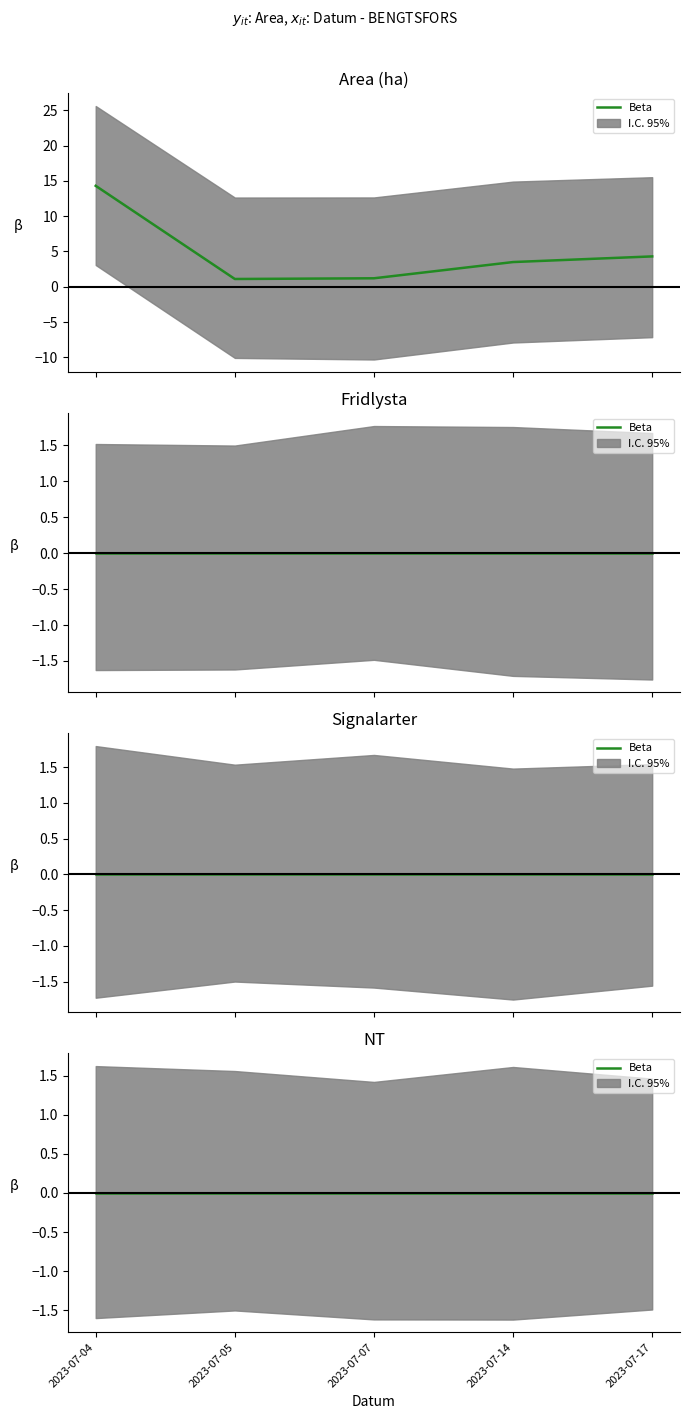

Reading right to left, extract all data points from this chart.

Area (ha): 4.3	3.5	1.2	1.1	14.3
Fridlysta: 0.0	0.0	0.0	0.0	0.0
Signalarter: 0.0	0.0	0.0	0.0	0.0
NT: 0.0	0.0	0.0	0.0	0.0